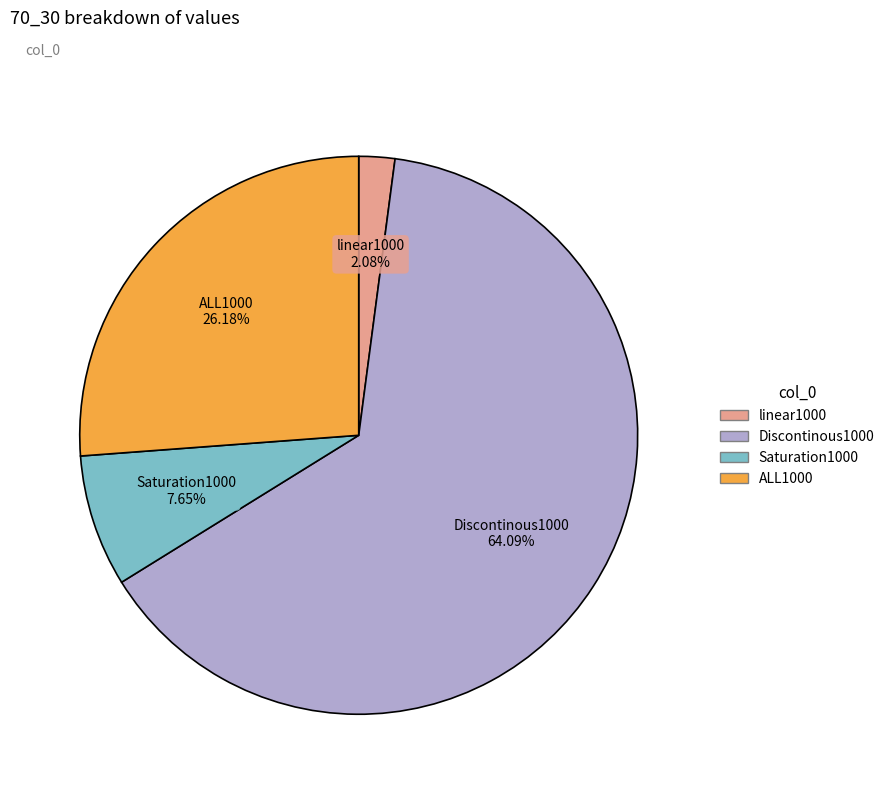

True or false: ALL1000 accounts for 15% of the total.

False